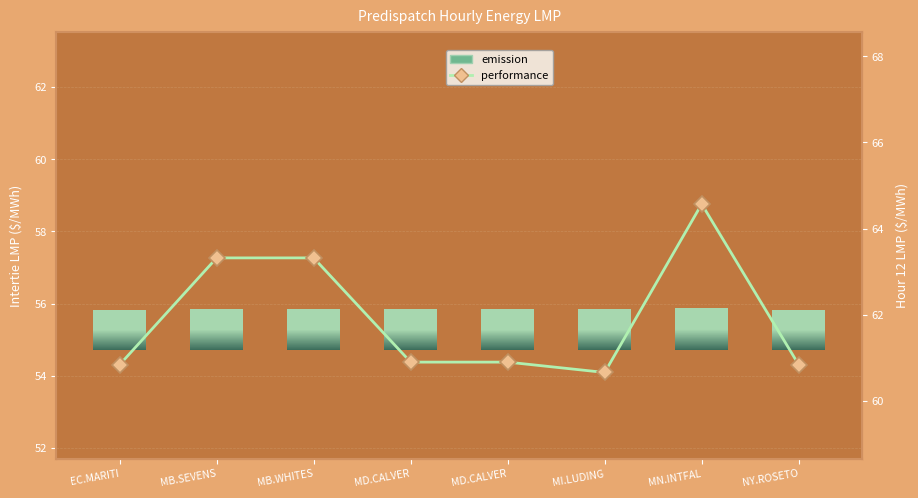

What is the sum of the performance values at NY.ROSETO and MN.INTFAL?

125.4